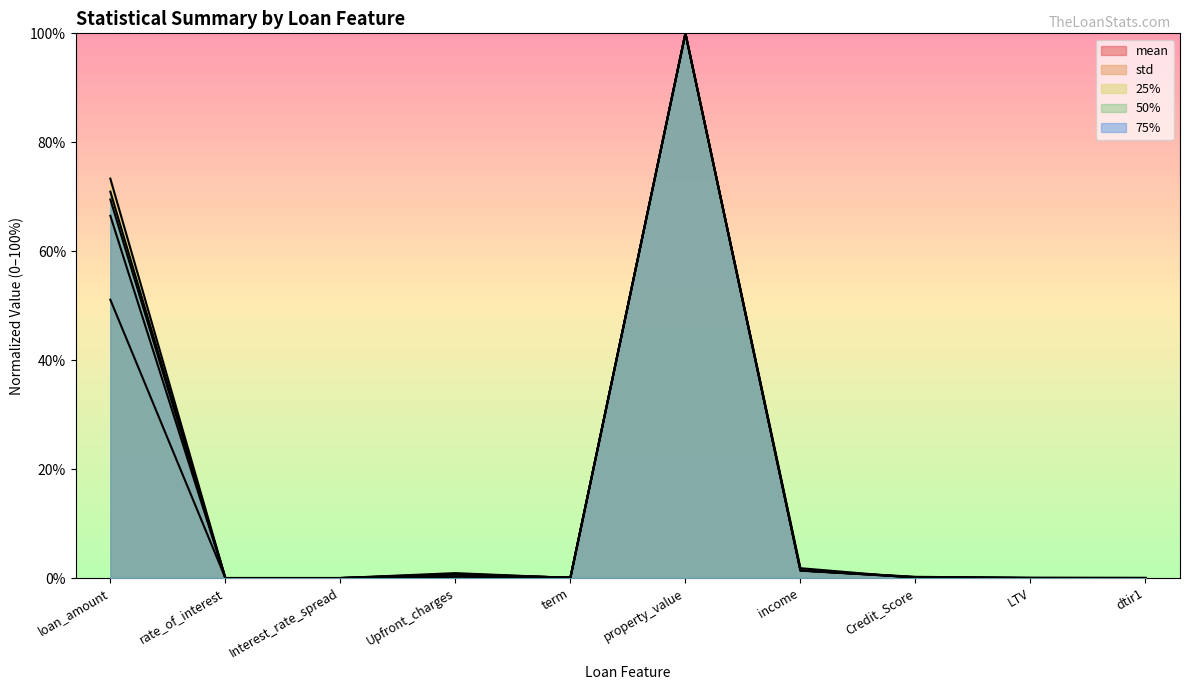

Which category has the highest value across all series?

property_value